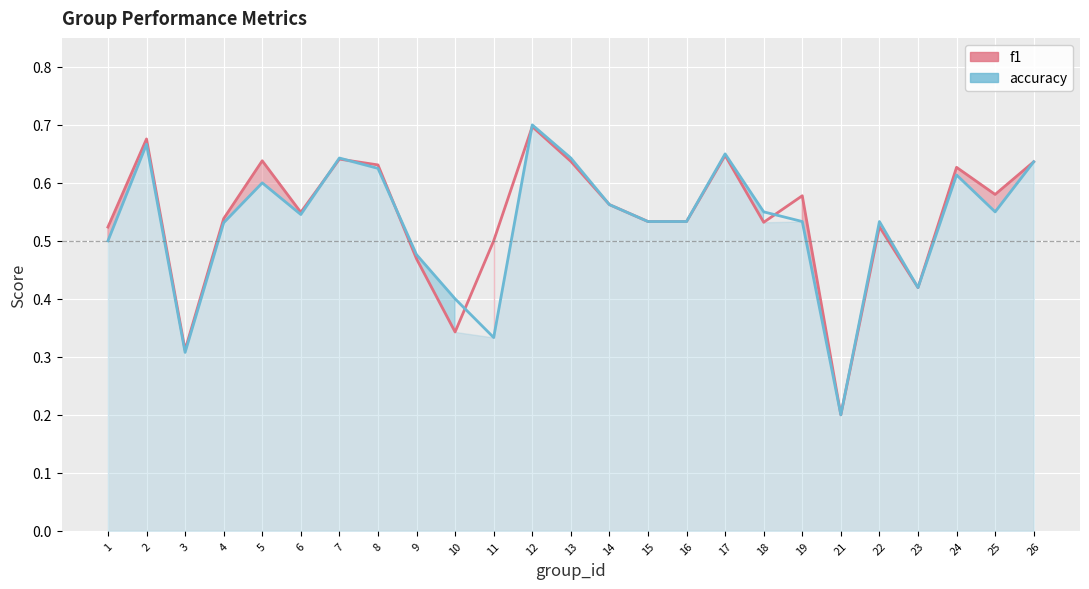

What is the maximum value shown in the chart?

0.7